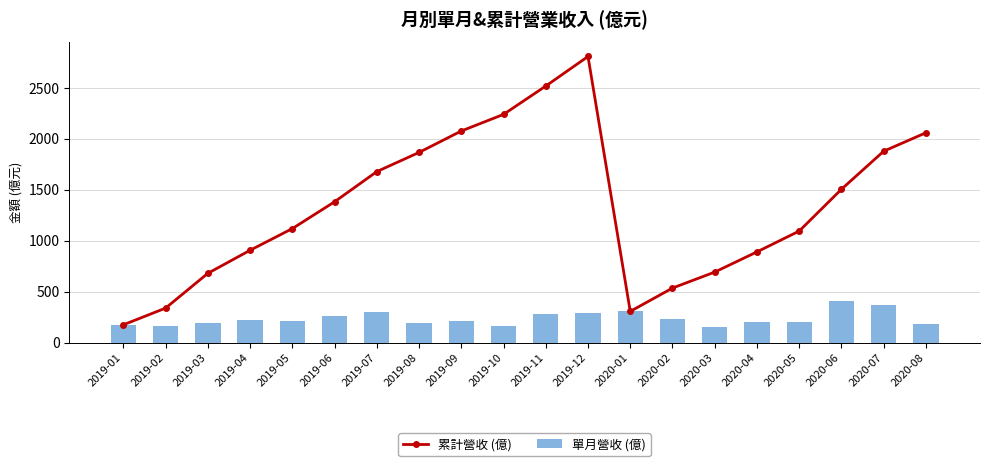

Between 2019-05 and 2020-05, which series saw the biggest shift?

累計營收 (億)